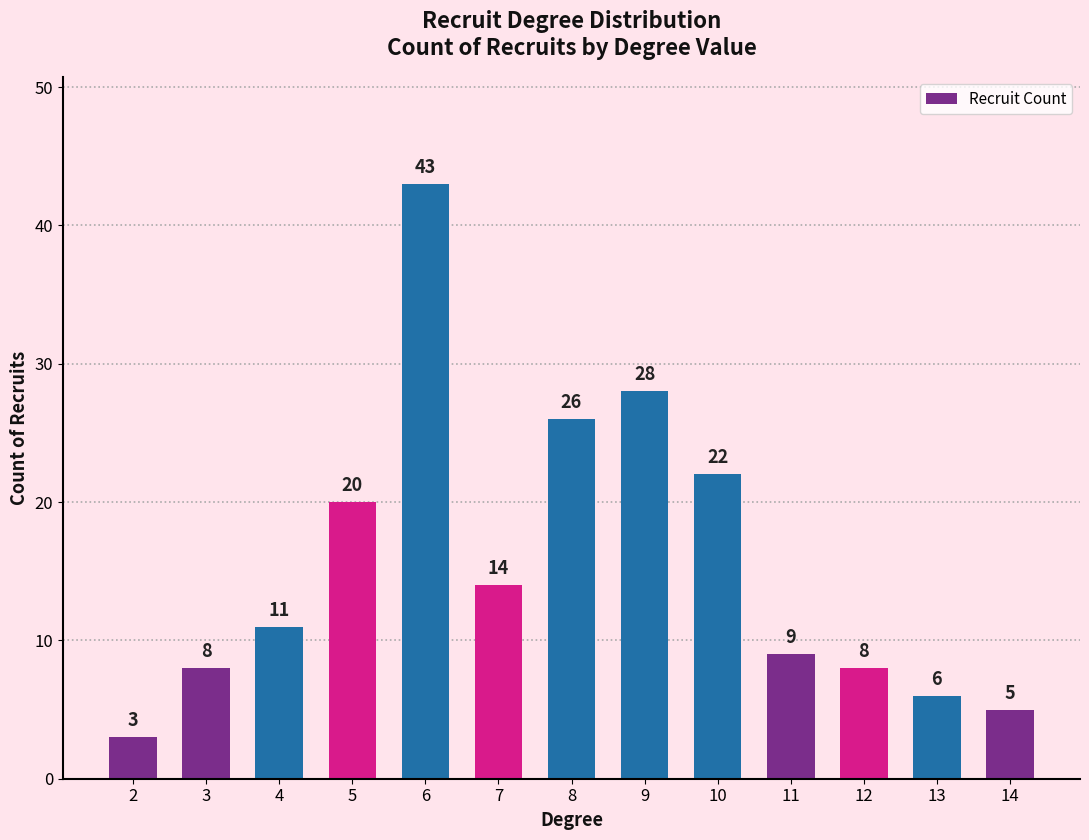

Reading left to right, extract all data points from this chart.

2=3	3=8	4=11	5=20	6=43	7=14	8=26	9=28	10=22	11=9	12=8	13=6	14=5